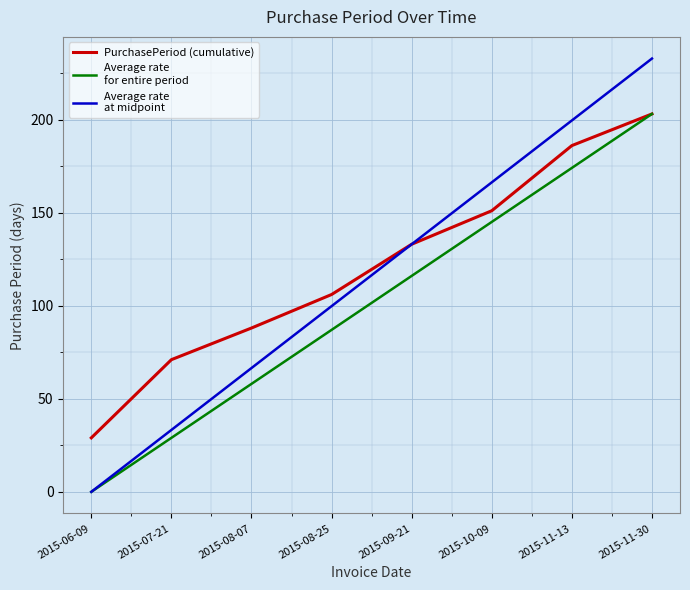

At which category is the sum across all series the highest?

2015-11-30